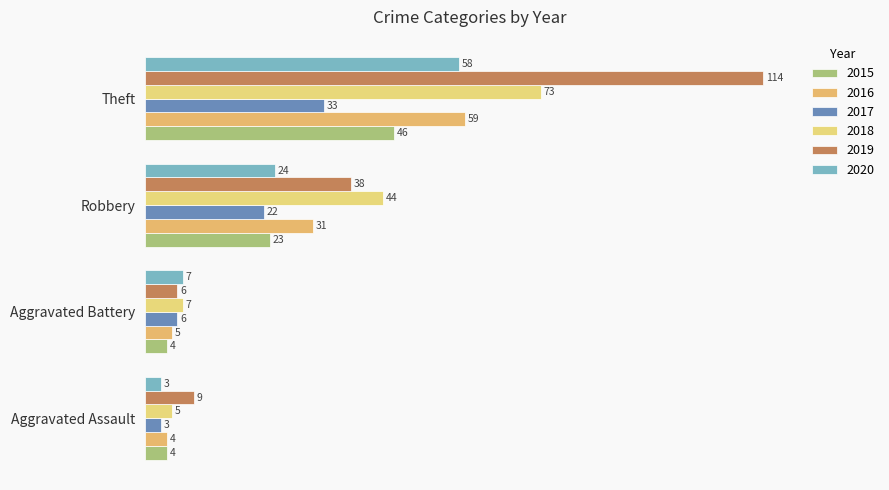

How many distinct data groups are displayed?

6